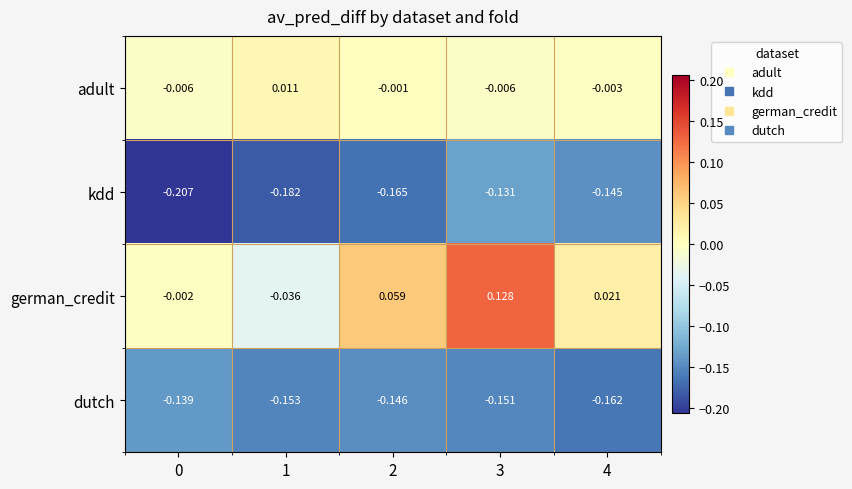

Which series has the widest spread of values?

german_credit